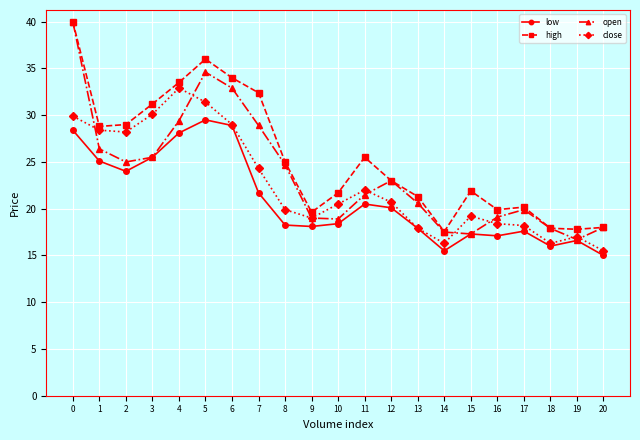

At which category does open reach its first local valley?

2